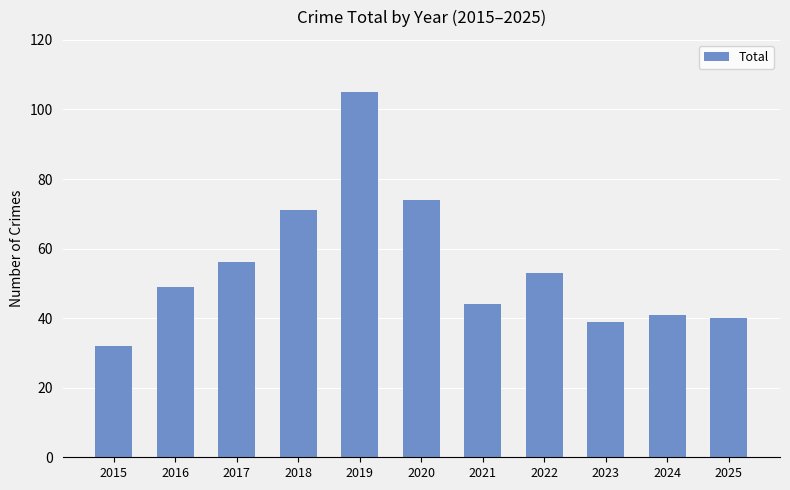

Reading right to left, list all the values displayed in this chart.

40	41	39	53	44	74	105	71	56	49	32